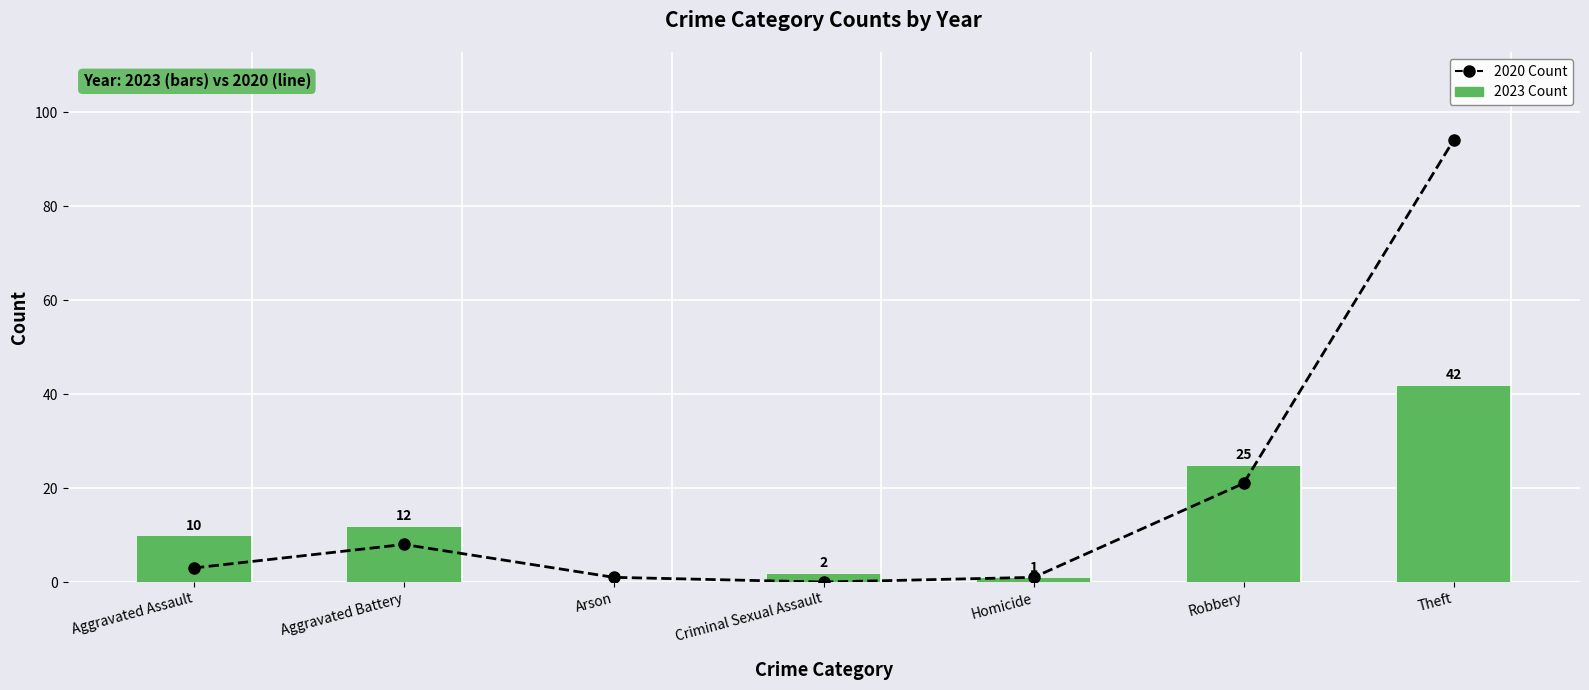

List the series in order of their peak value, highest first.

2020 Count, 2023 Count